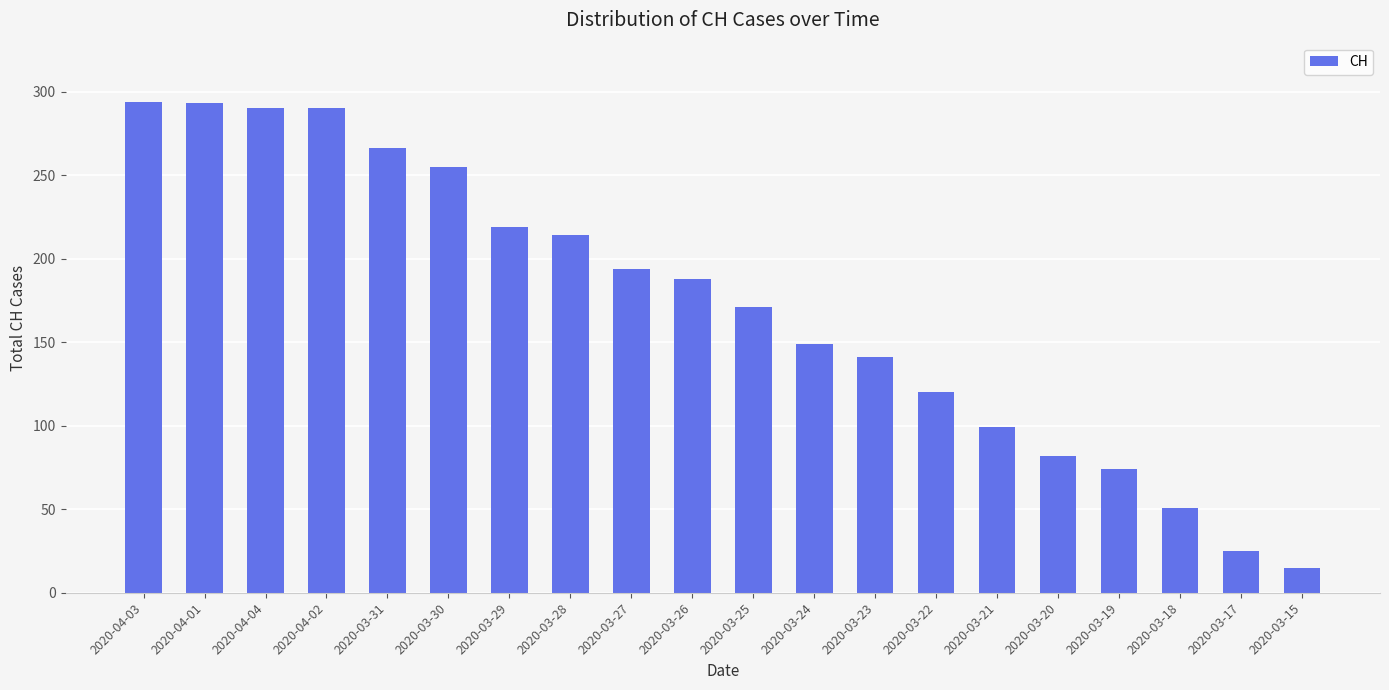

What is the difference between the second highest and minimum values?

278